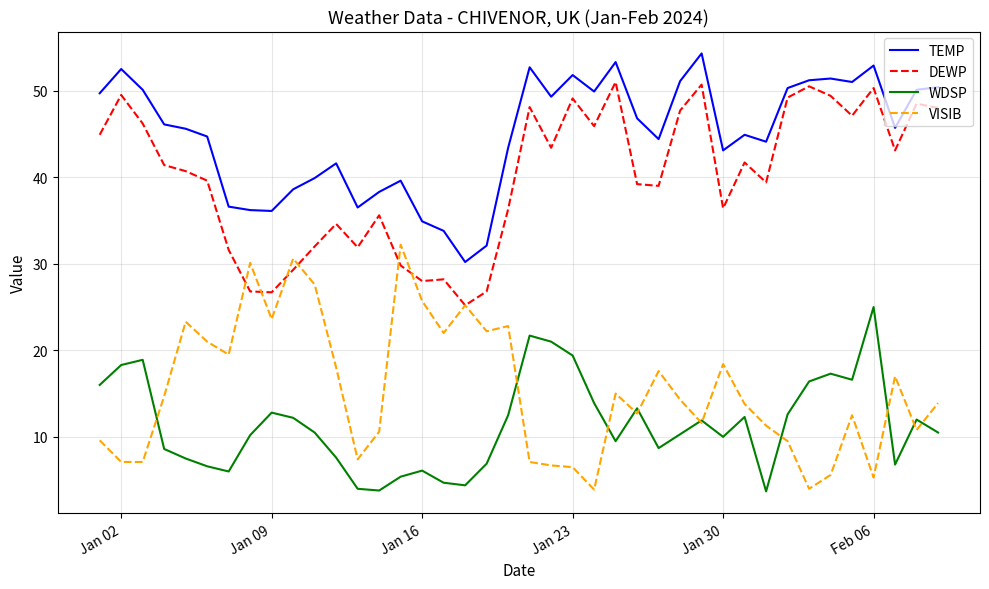

What is the average value of the VISIB series?

15.4